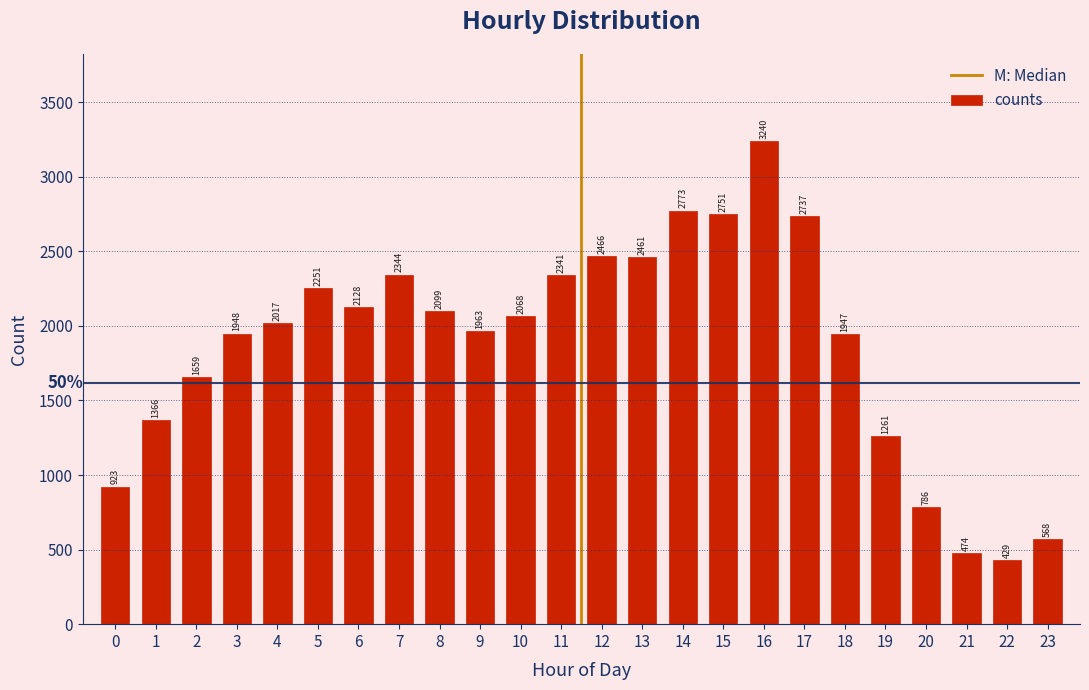

Reading right to left, transcribe all the data shown in this chart.

568	429	474	786	1261	1947	2737	3240	2751	2773	2461	2466	2341	2068	1963	2099	2344	2128	2251	2017	1948	1659	1366	923